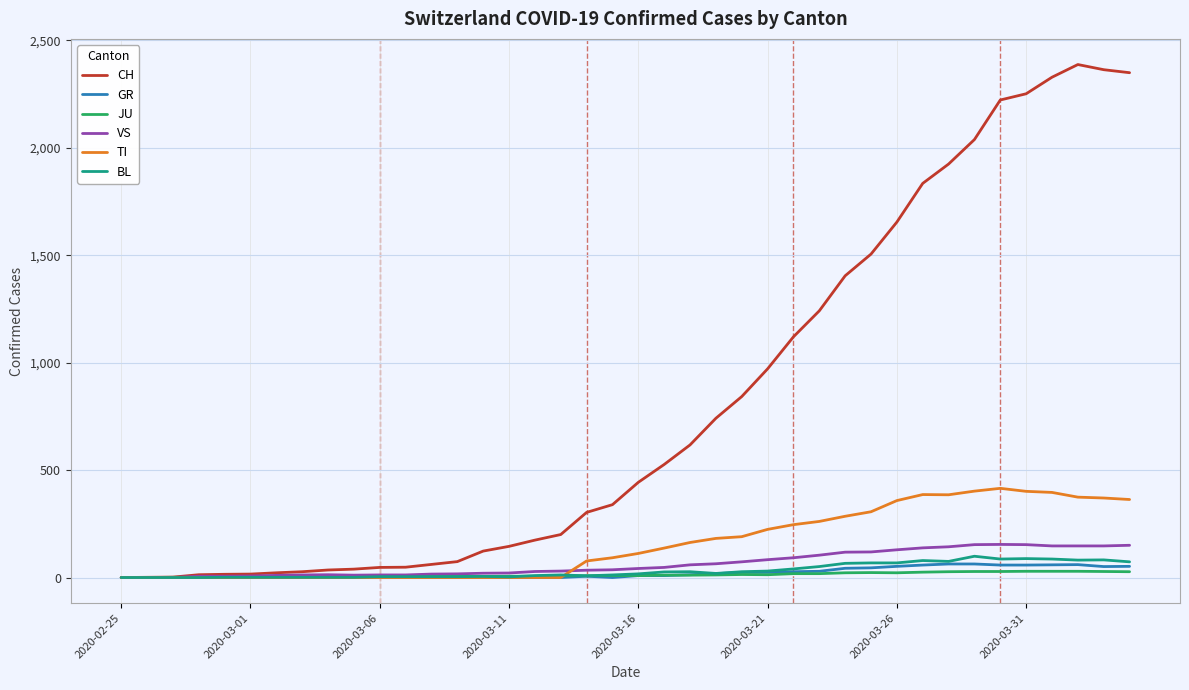

What is the highest value of the BL series?

99